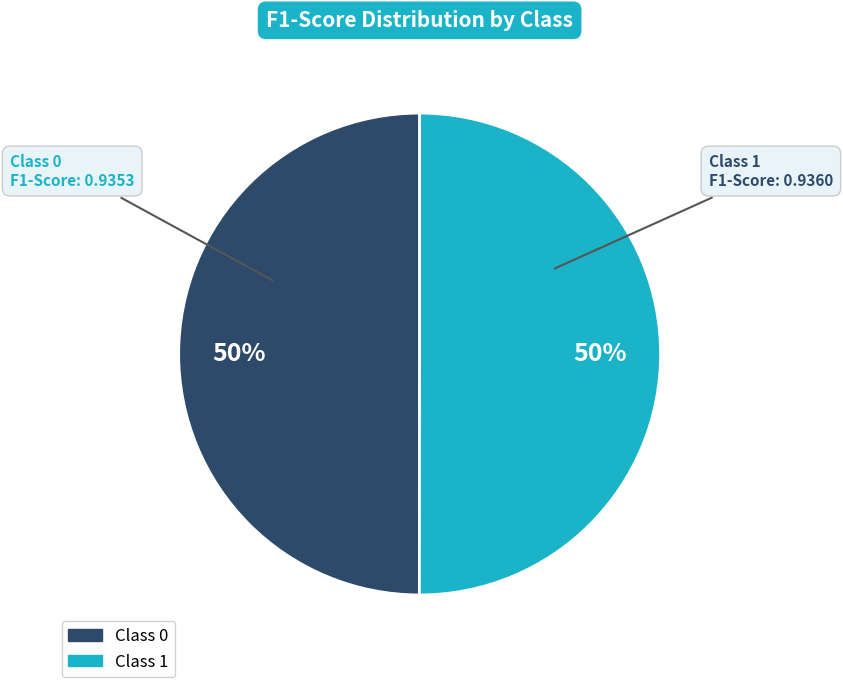

To the nearest percent, what is the average slice percentage?

50%